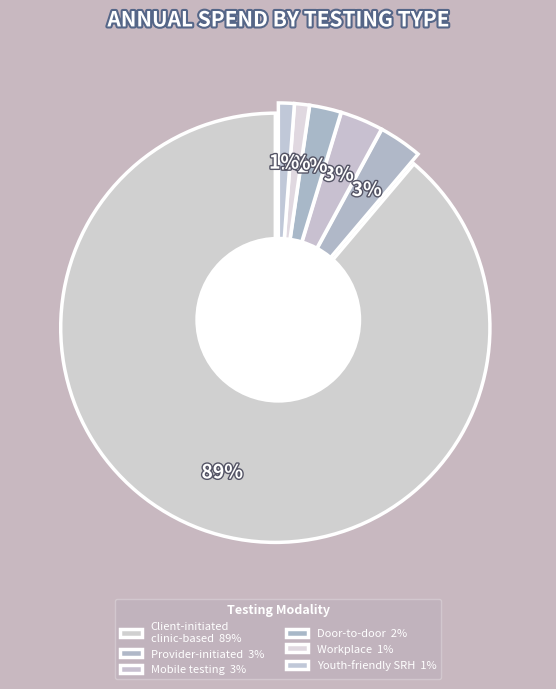

Is it true that Workplace is 1% of the pie?

True